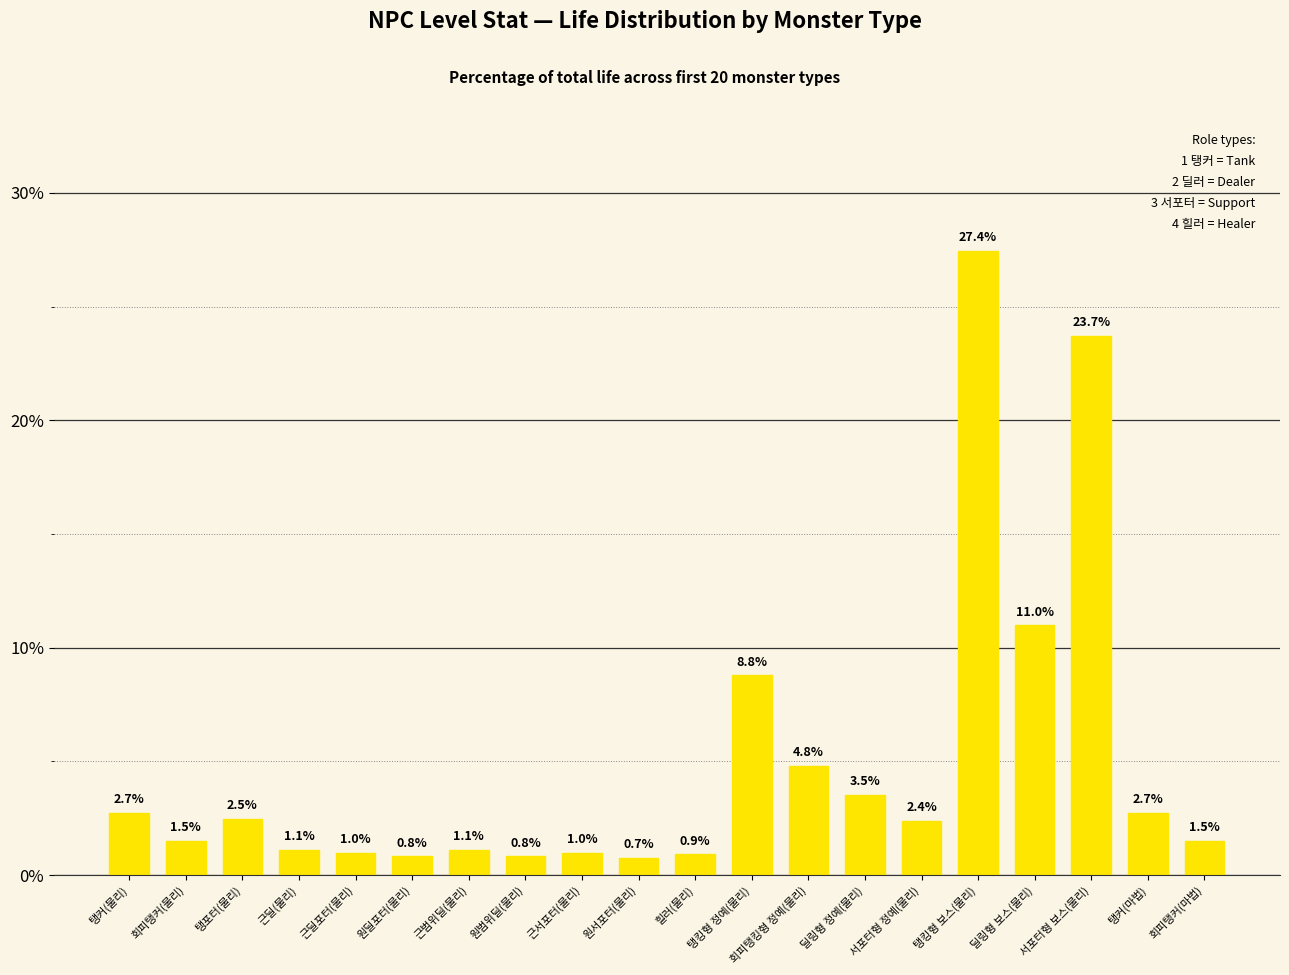

What is the greatest value displayed?

27.4